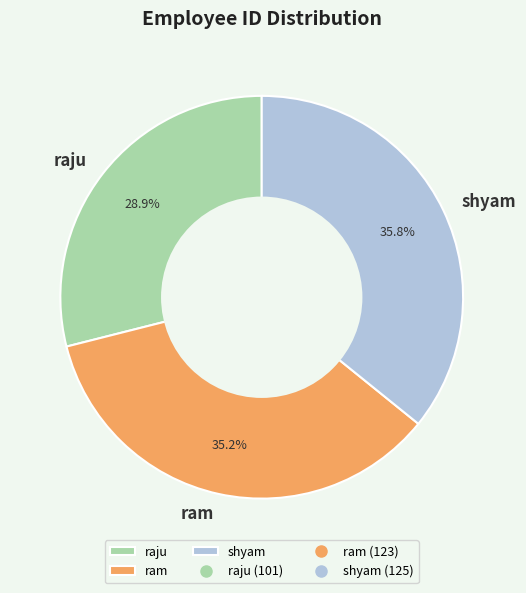

Count the number of slices in the pie.

3